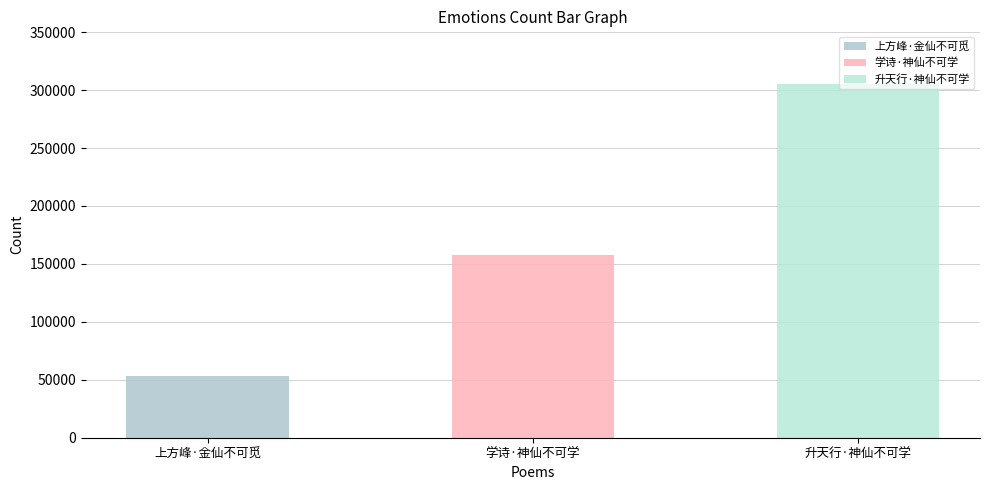

What is the greatest value displayed?

305004